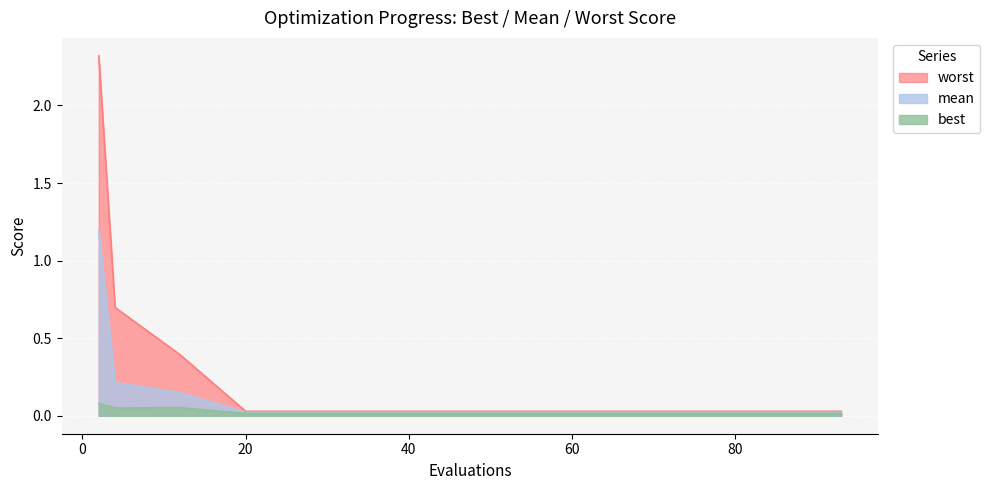

How many lines are shown in the chart?

3